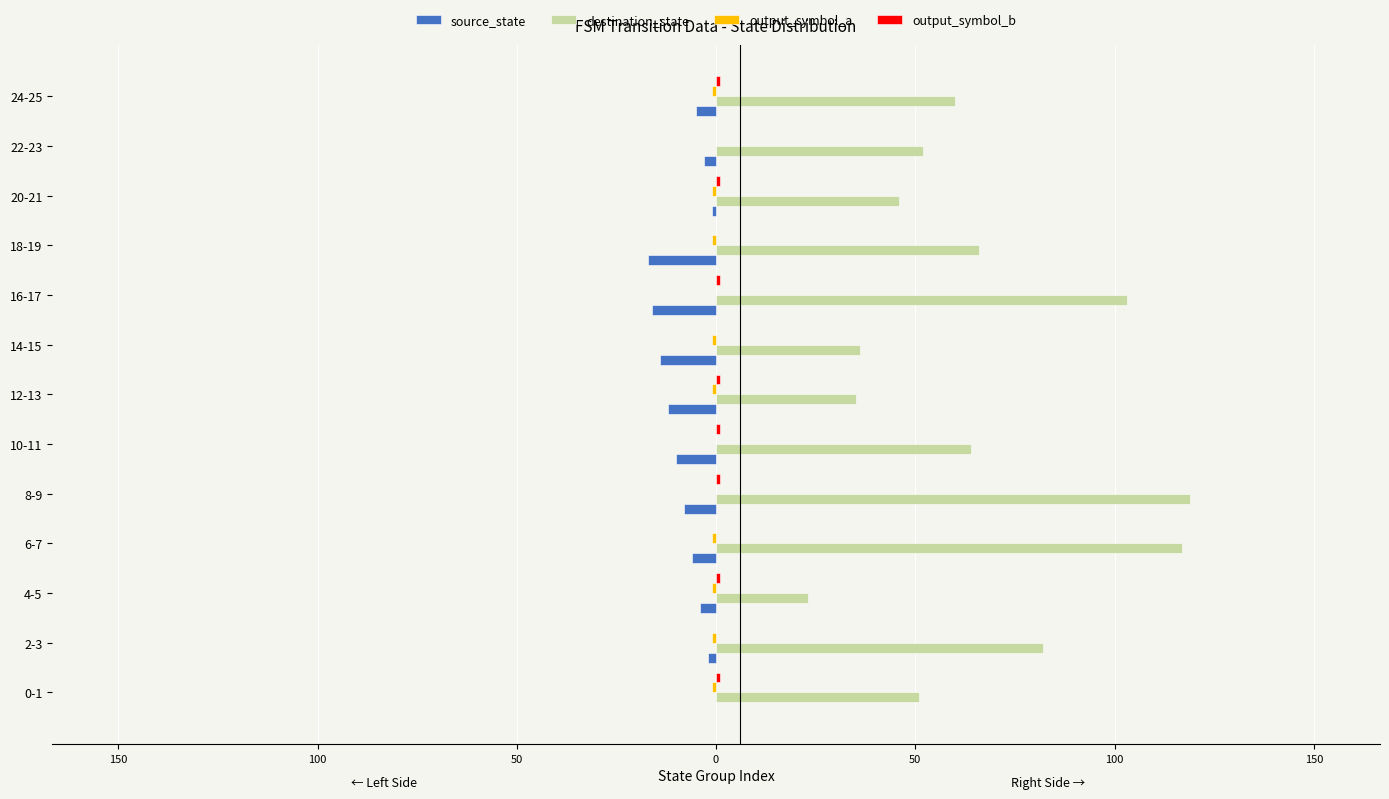

List the series in order of their peak value, highest first.

destination_state, output_symbol_b, source_state, output_symbol_a